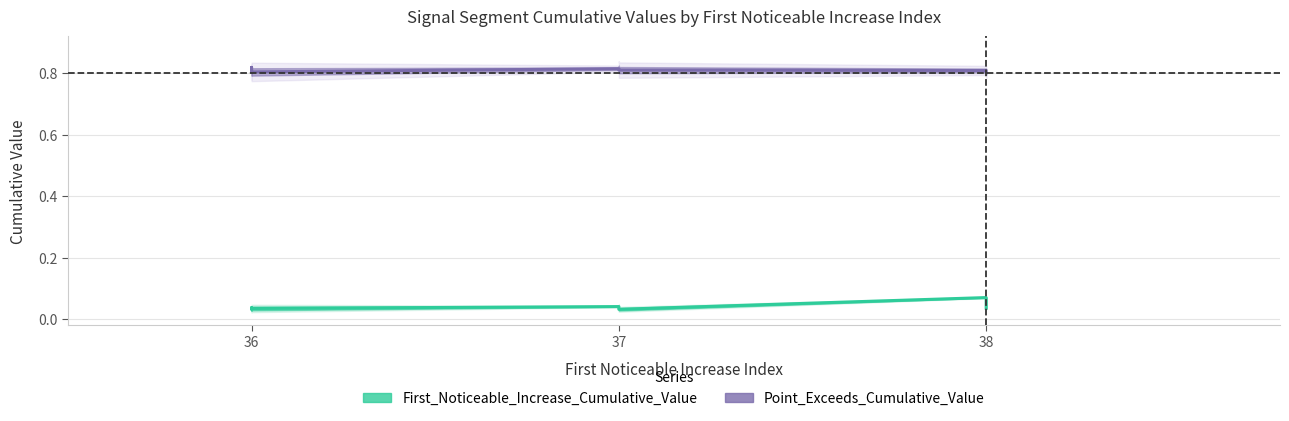

Which category has the highest value across all series?

36